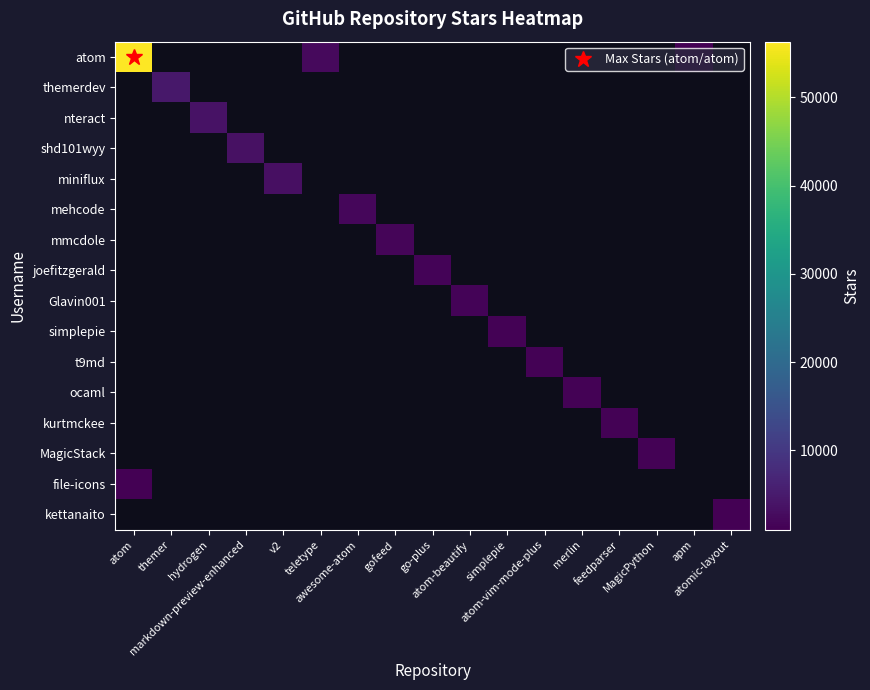

Which category has the lowest value across all series?

atomic-layout